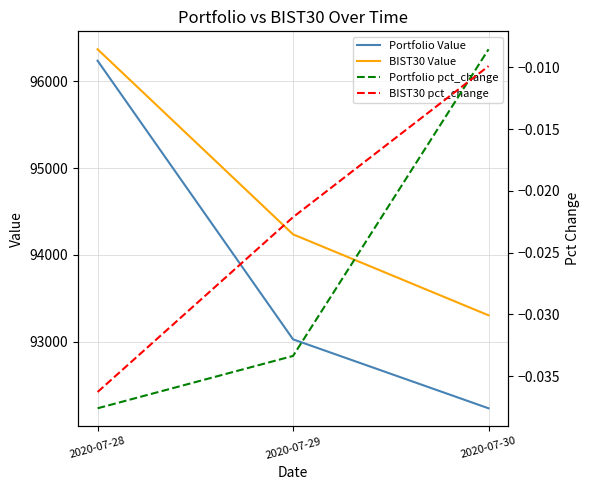

Reading right to left, list all the values displayed in this chart.

Portfolio Value: 92232.0	93026.7	96238.6
BIST30 Value: 93303.7	94237.0	96370.4
Portfolio pct_change: -0.0	-0.0	-0.0
BIST30 pct_change: -0.0	-0.0	-0.0